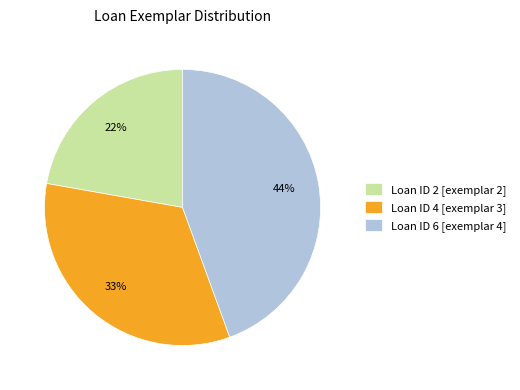

Rank the categories by value from highest to lowest.

Loan ID 6 [exemplar 4], Loan ID 4 [exemplar 3], Loan ID 2 [exemplar 2]